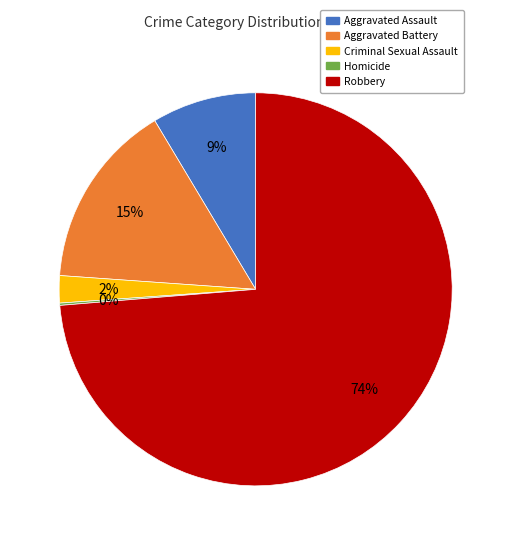

To the nearest percent, what portion does Aggravated Battery represent?

15%